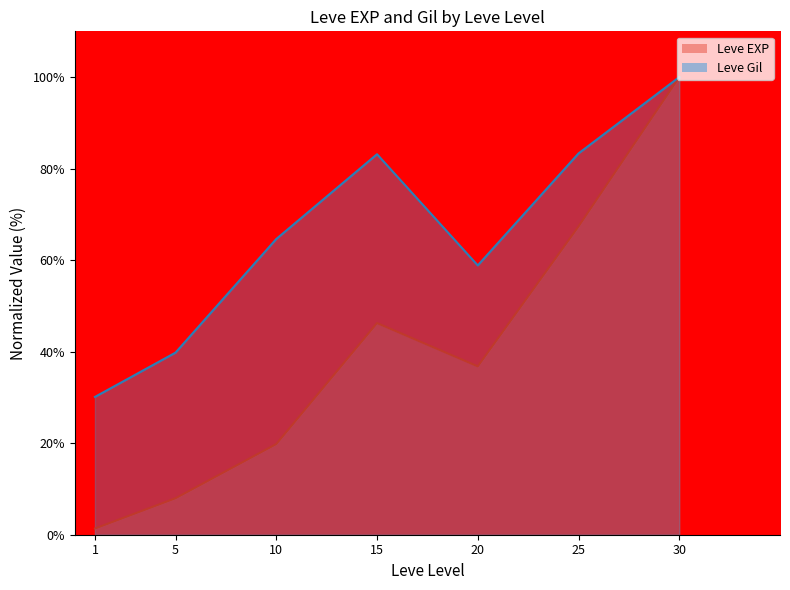

Where is Leve EXP (line) nearest to the value 50?

15